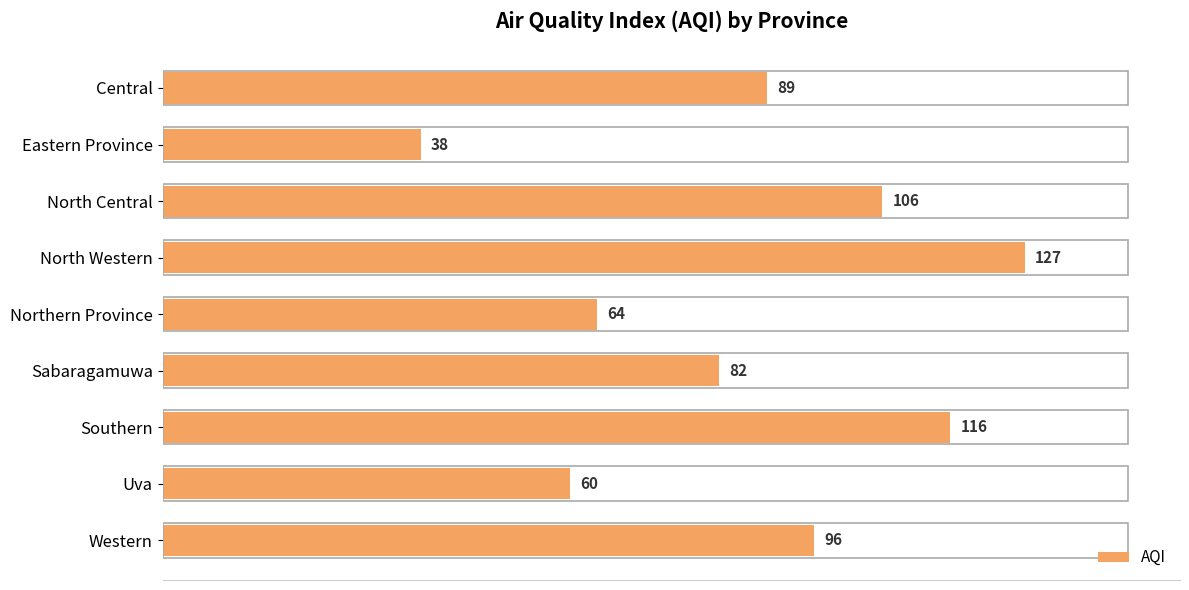

Reading top to bottom, list all the values displayed in this chart.

89	38	106	127	64	82	116	60	96